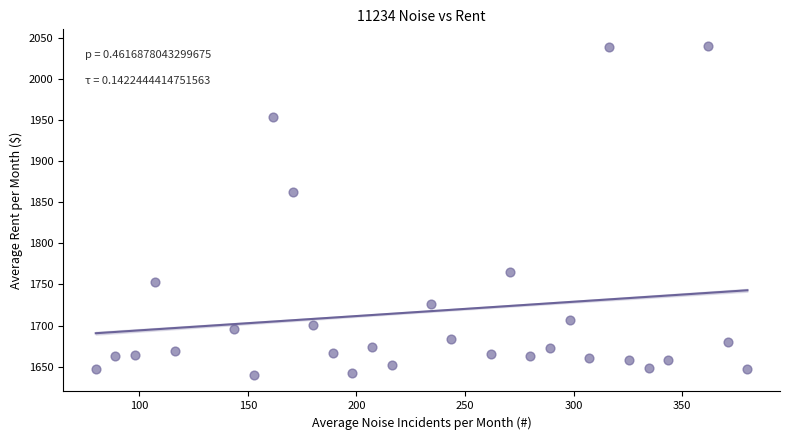

What Y value in the scatter plot is closest to 1840?

1862.8